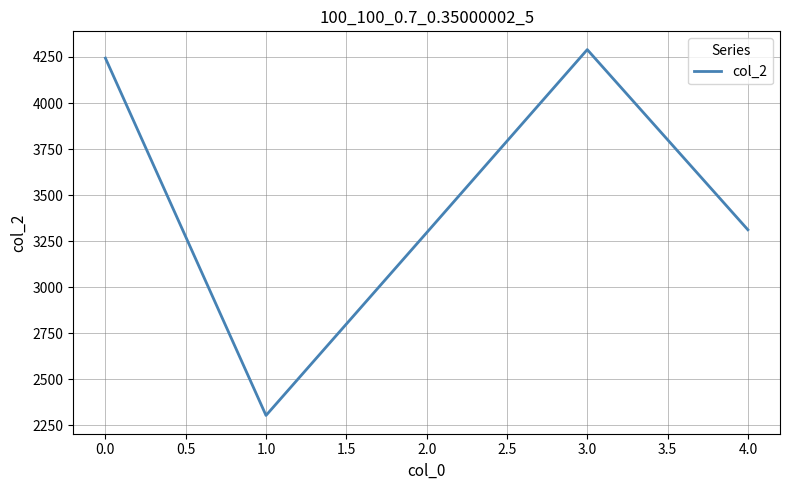

Is it true that the value at 1.0 is 1095?

False